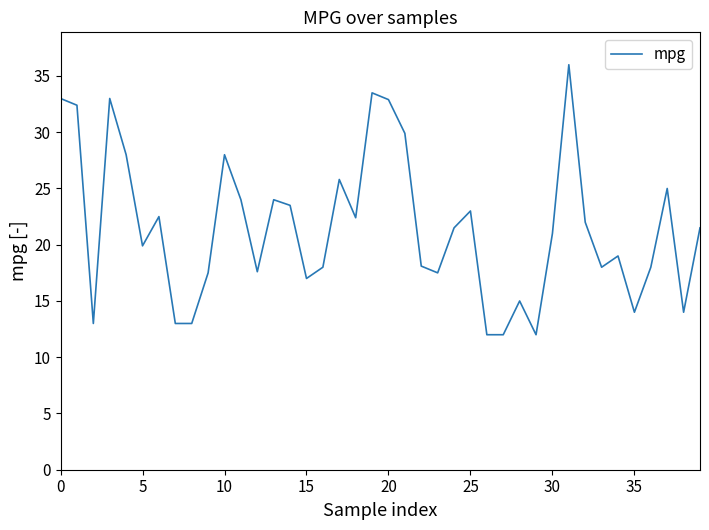

What is the difference between the maximum and minimum values?

24.0